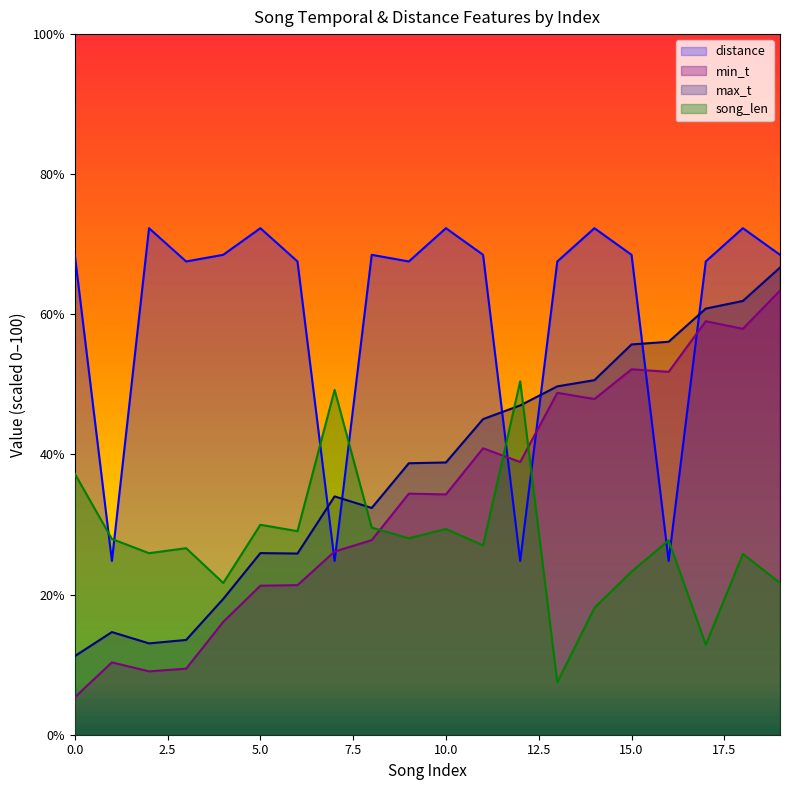

How many data points does each series have?

20